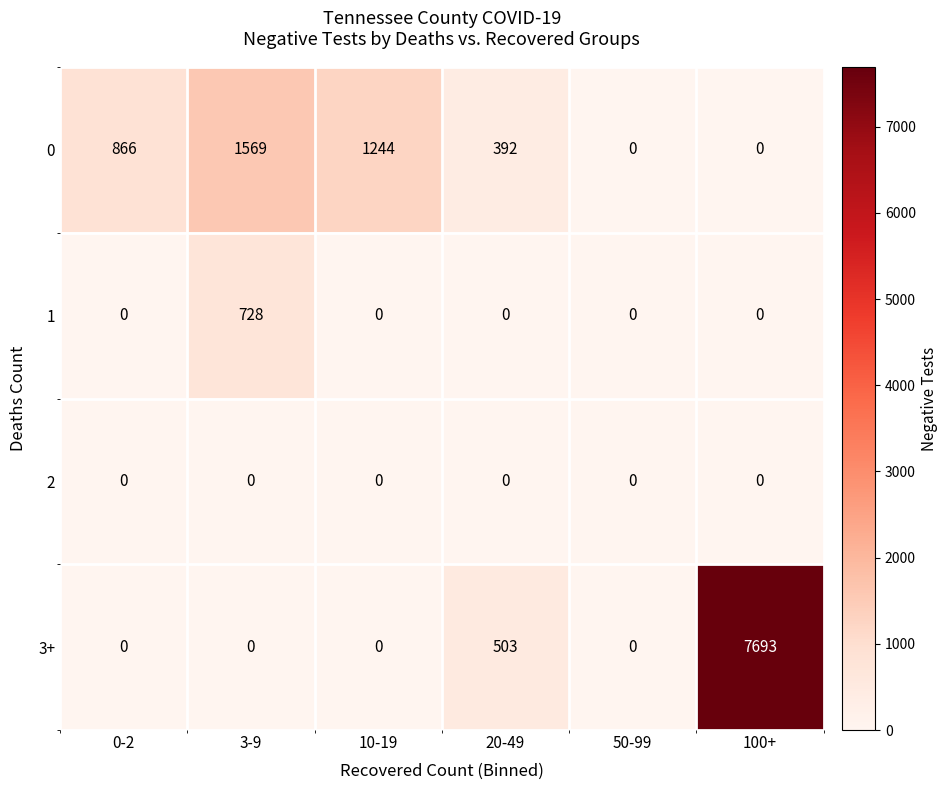

At how many categories does at least one series exceed 5552?

1